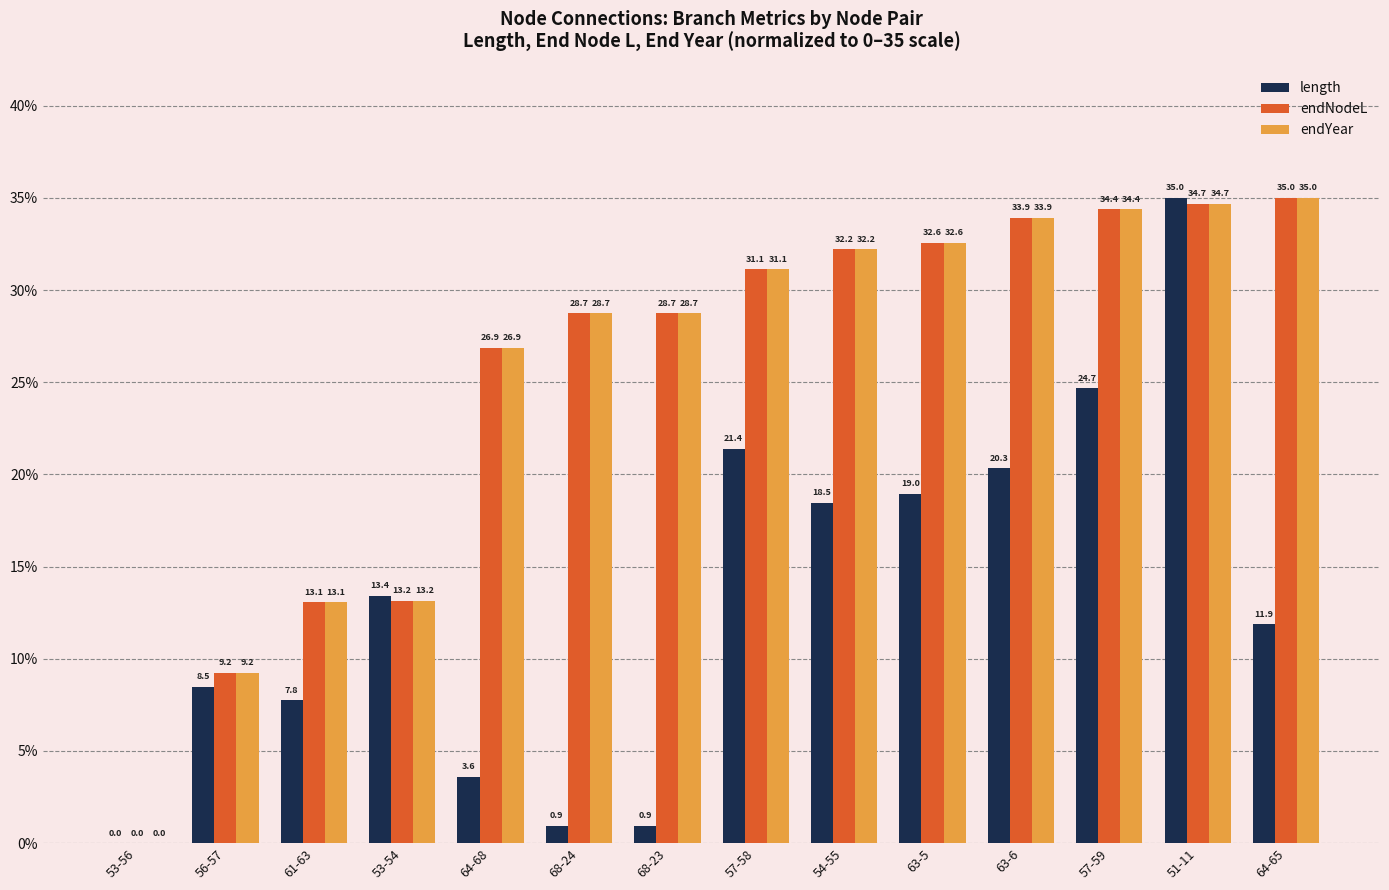

At which label does endYear reach its peak?

64-65